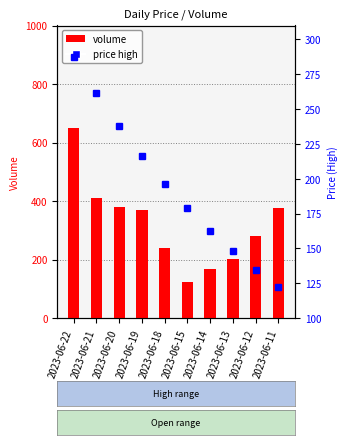

What is the difference between the highest and lowest values at 2023-06-13?

53.2